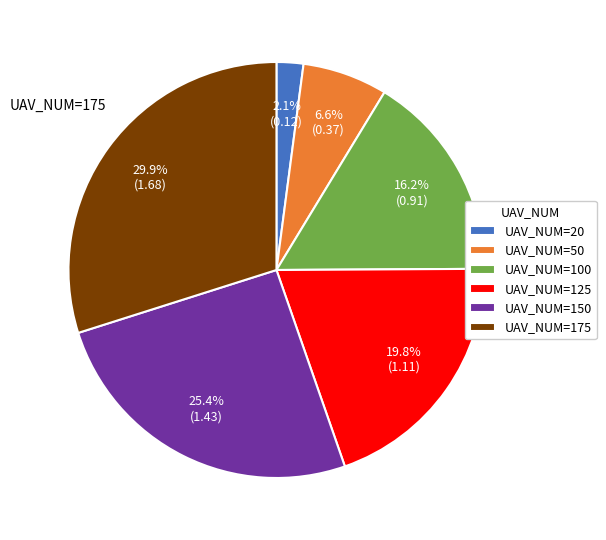

Which category has the biggest portion of the pie?

UAV_NUM=175